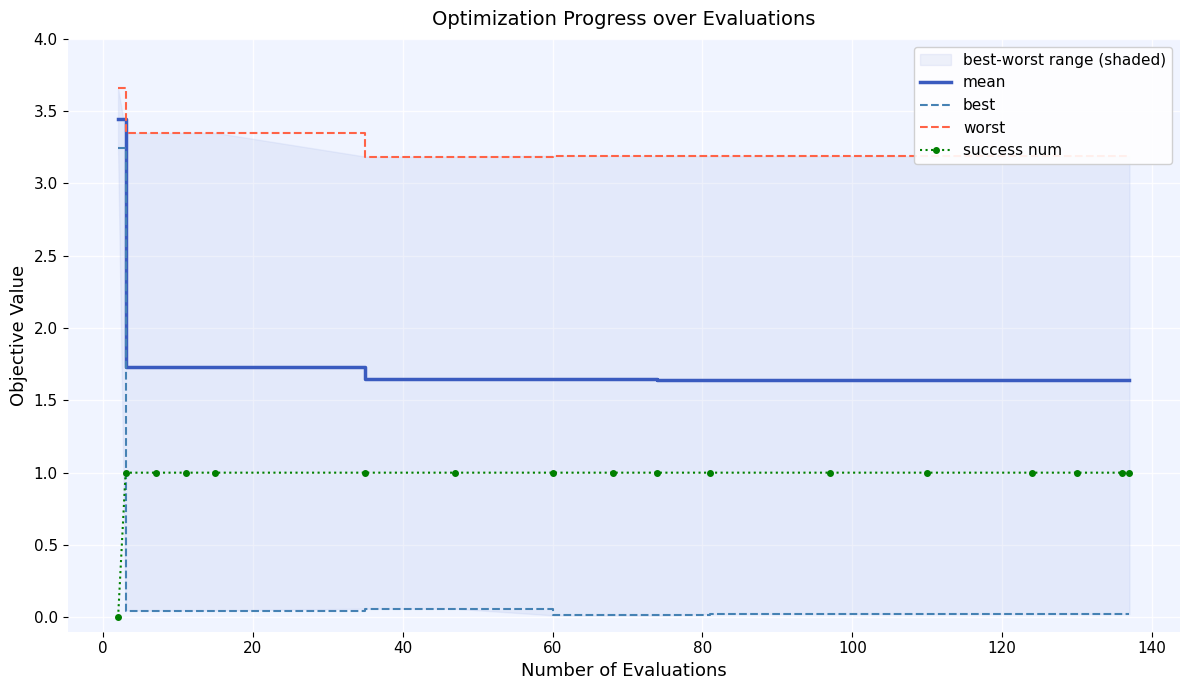

In best, how many points are lower than both neighbors (excluding endpoints)?

2